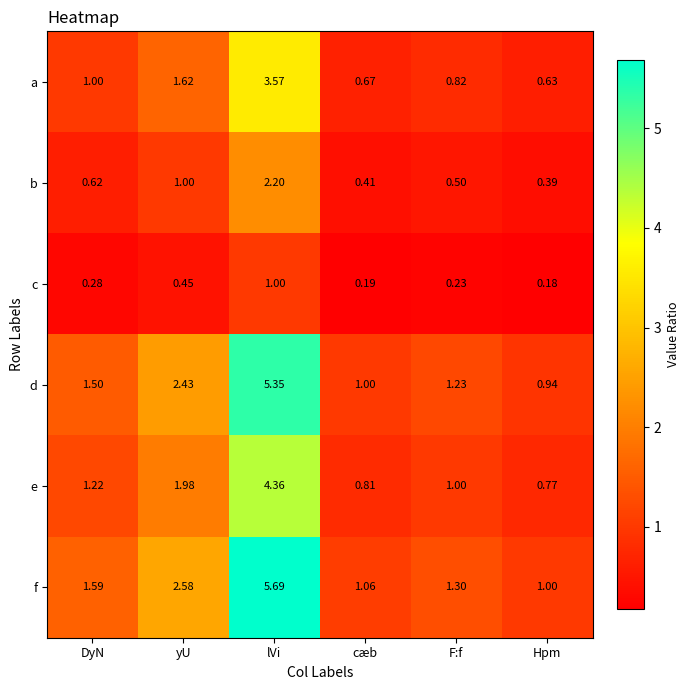

At which category is the sum across all series the highest?

lVi